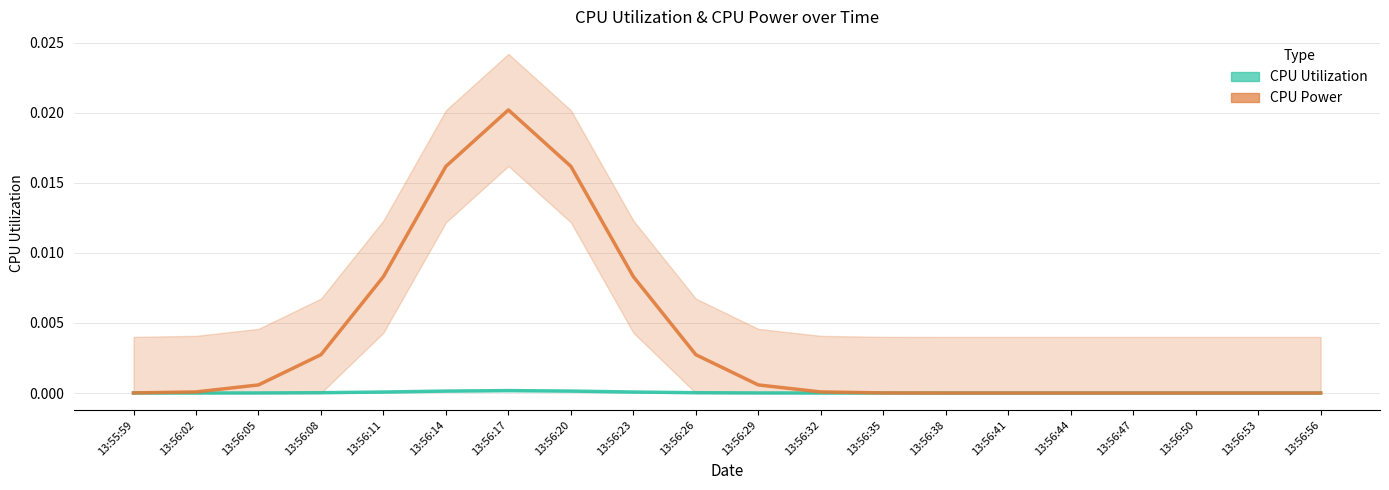

What is the label of the 12th point from the right?

13:56:23